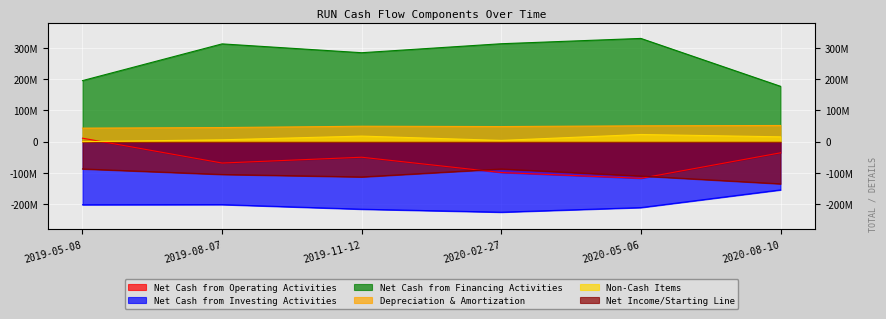

What is the label of the 6th point from the right?

2019-05-08